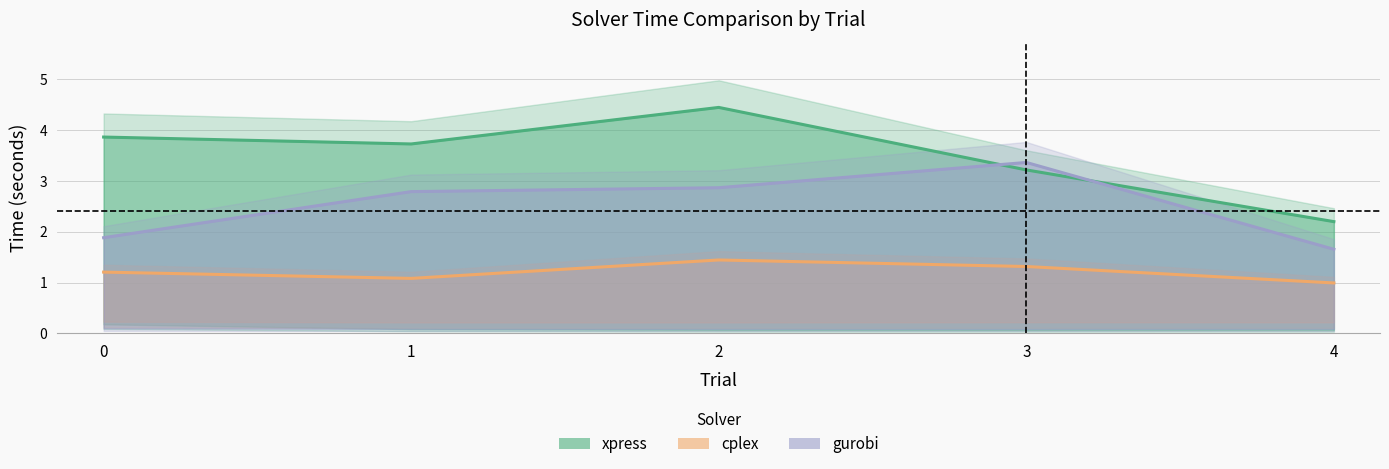

Reading left to right, extract all data points from this chart.

xpress: 0=3.9	1=3.7	2=4.4	3=3.2	4=2.2
cplex: 0=1.2	1=1.1	2=1.4	3=1.3	4=1.0
gurobi: 0=1.9	1=2.8	2=2.9	3=3.4	4=1.7